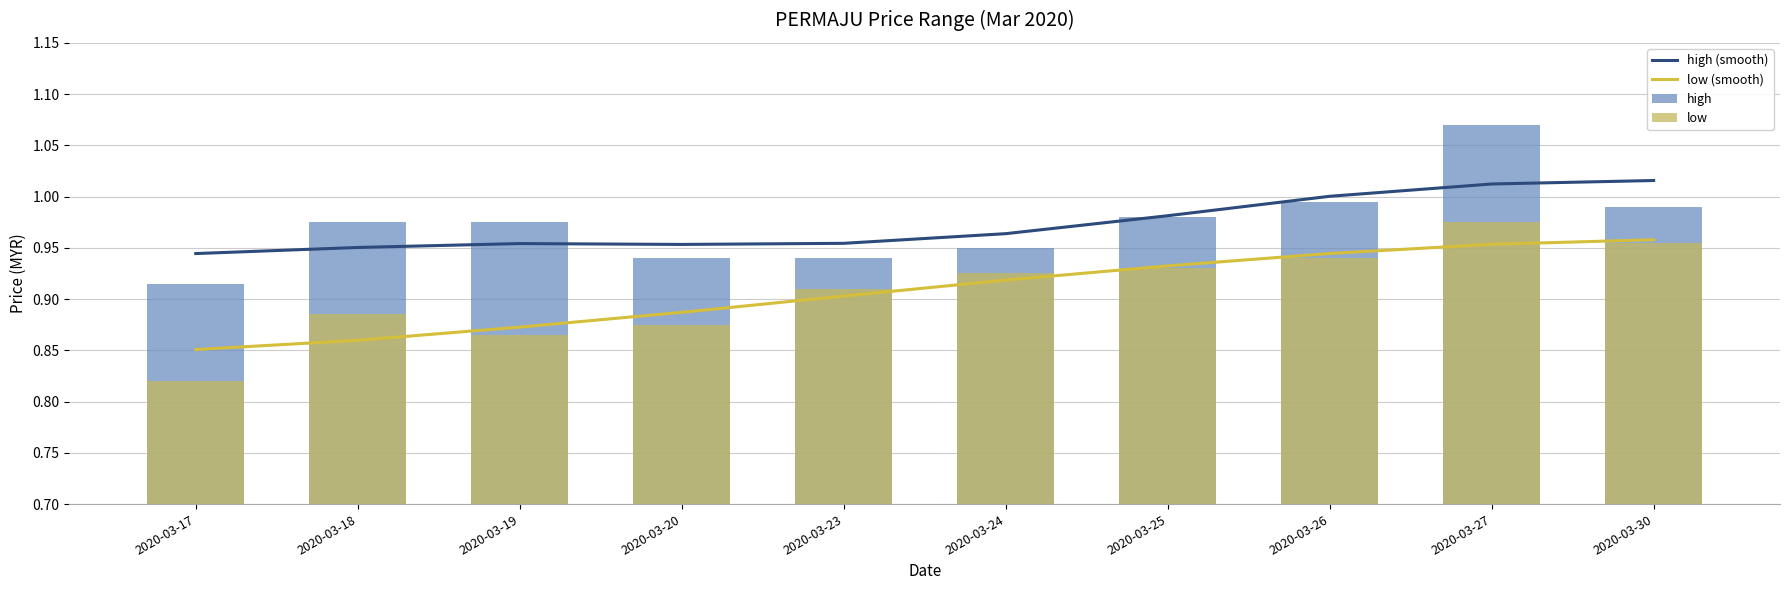

At how many categories does at least one series exceed 0?

10